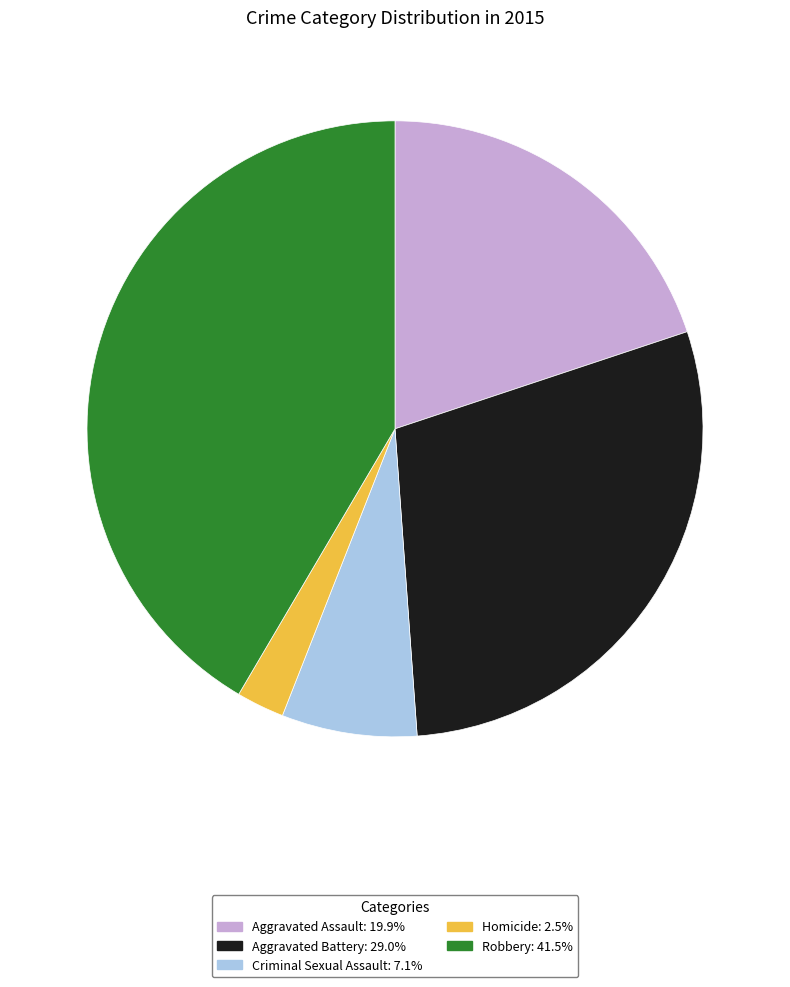

Which category has the biggest portion of the pie?

Robbery